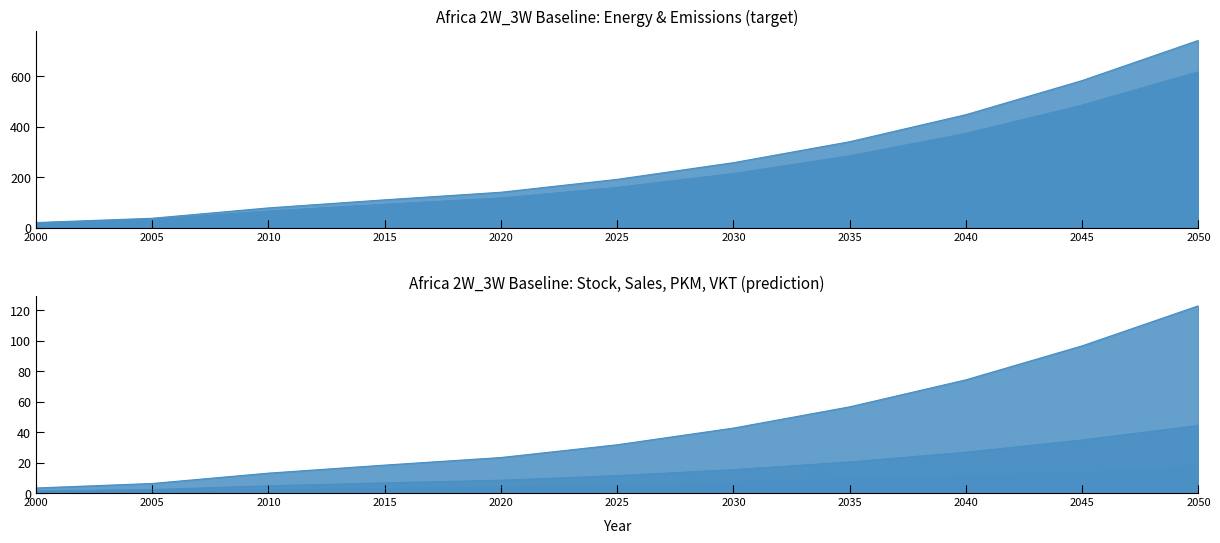

Which category has the lowest value across all series?

2000